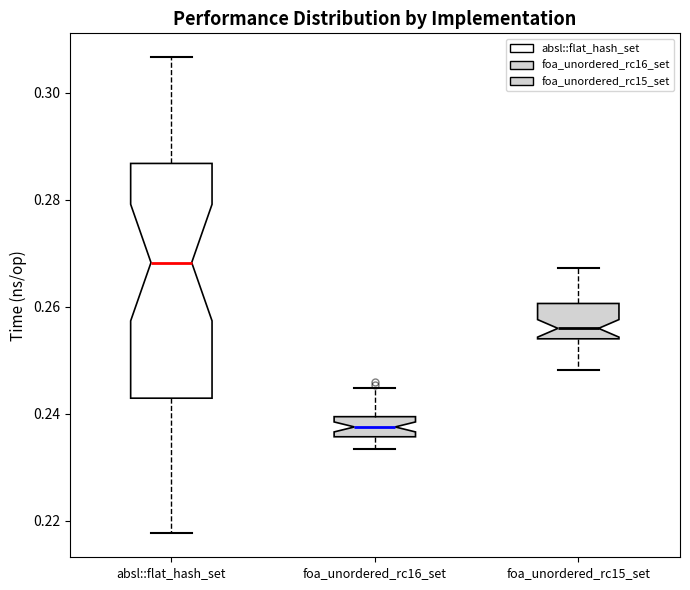

Which box has the lowest median line?

foa_unordered_rc16_set